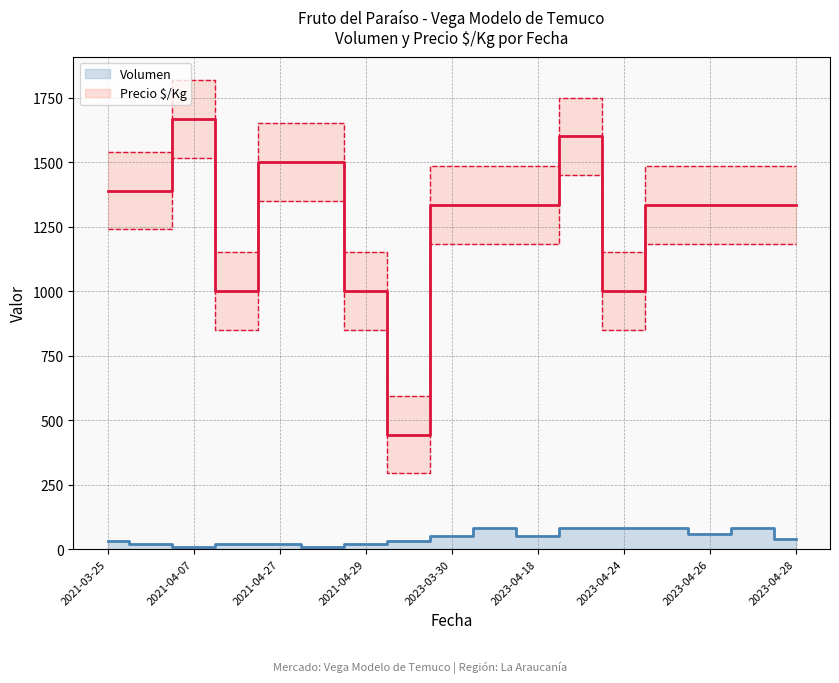

True or false: Precio $/Kg and Volumen cross at least once.

False